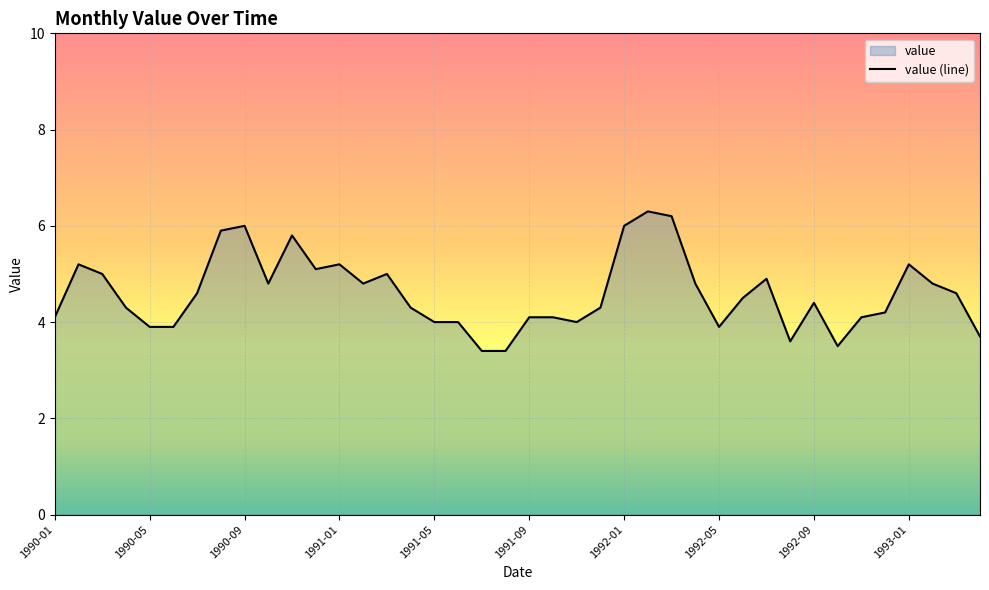

Reading left to right, extract all data points from this chart.

4.1	5.2	5.0	4.3	3.9	3.9	4.6	5.9	6.0	4.8	5.8	5.1	5.2	4.8	5.0	4.3	4.0	4.0	3.4	3.4	4.1	4.1	4.0	4.3	6.0	6.3	6.2	4.8	3.9	4.5	4.9	3.6	4.4	3.5	4.1	4.2	5.2	4.8	4.6	3.7